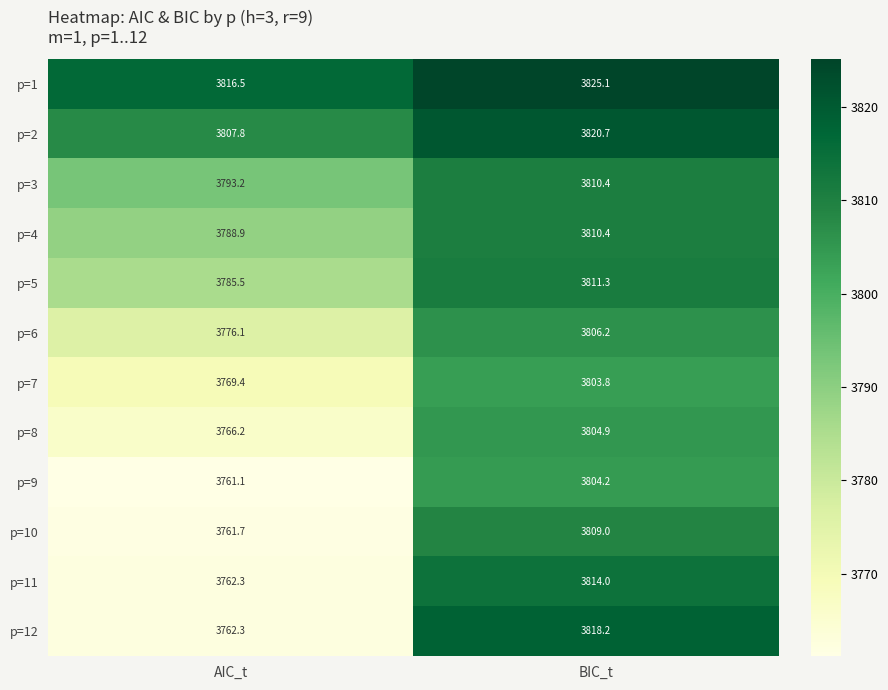

Which series has the largest range (max minus min)?

p=12